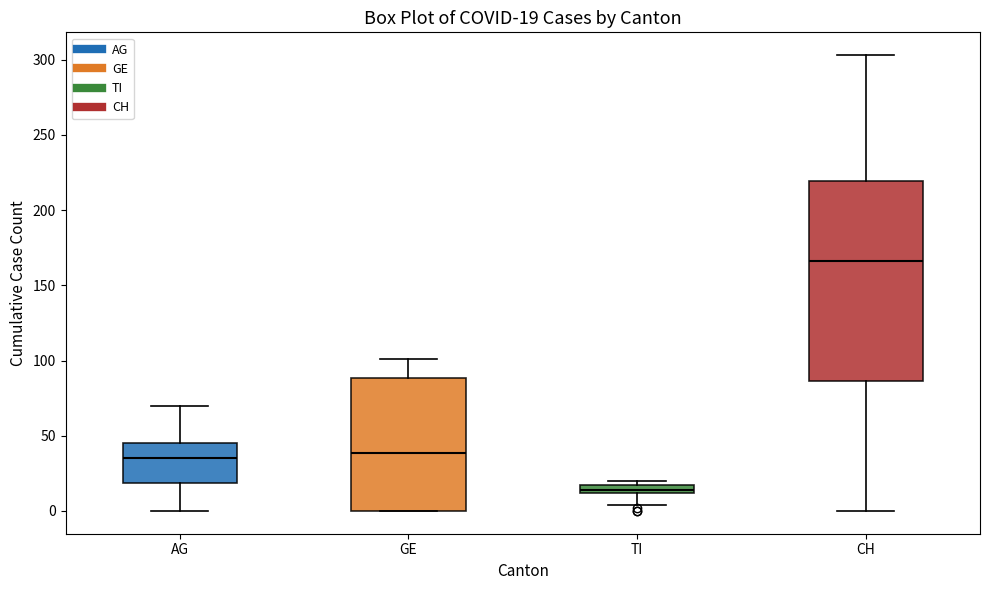

Which box is the tallest, from its lower edge to its upper edge?

CH